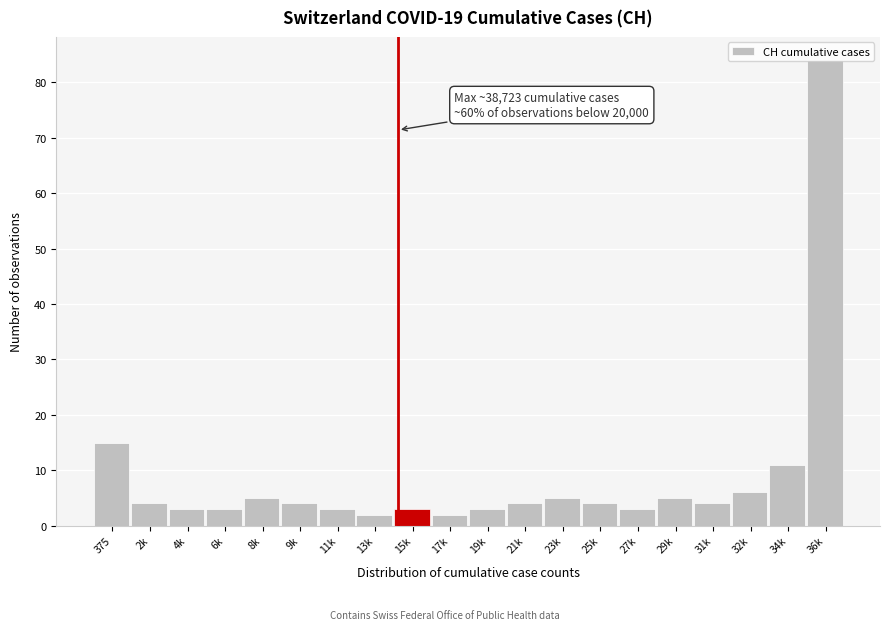

What is the label of the 14th bar from the left?

25k